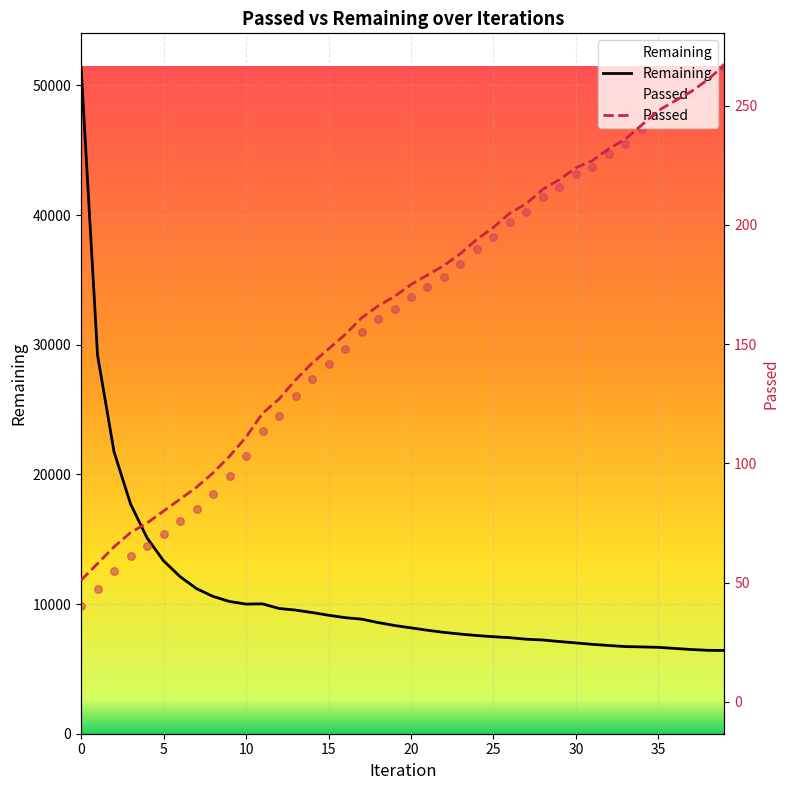

Which series reaches the minimum Y coordinate?

Remaining